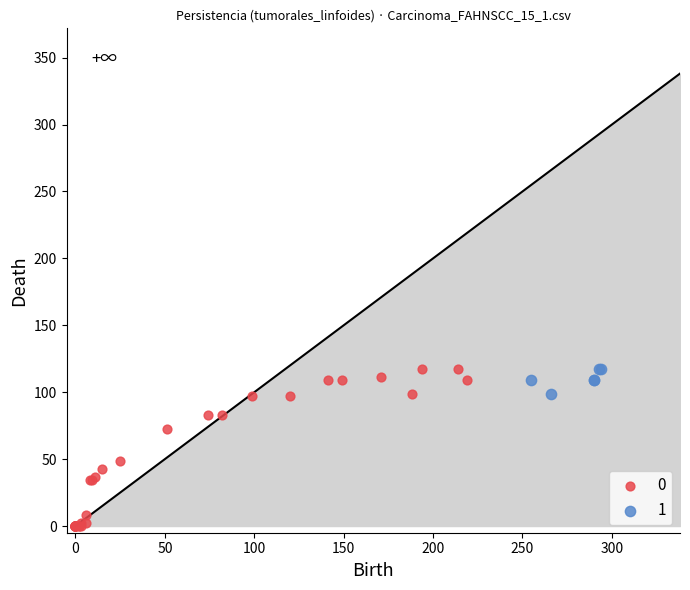

What are all the series names shown in the legend?

0, 1